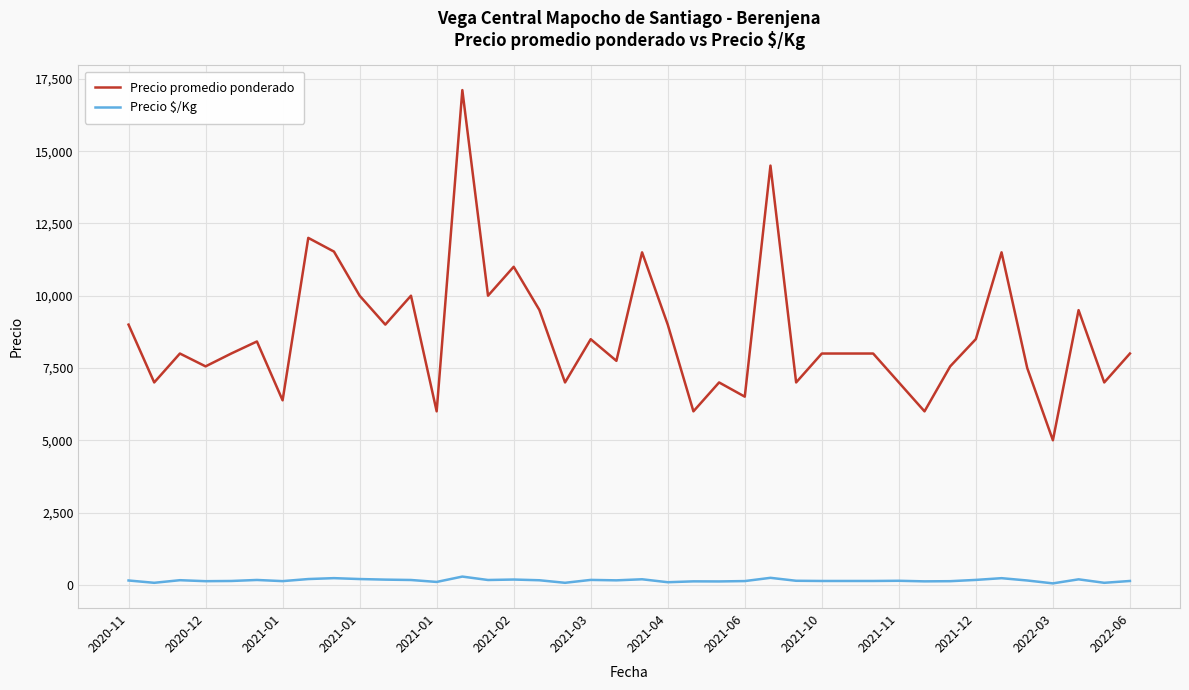

True or false: Precio $/Kg and Precio promedio ponderado cross at least once.

False